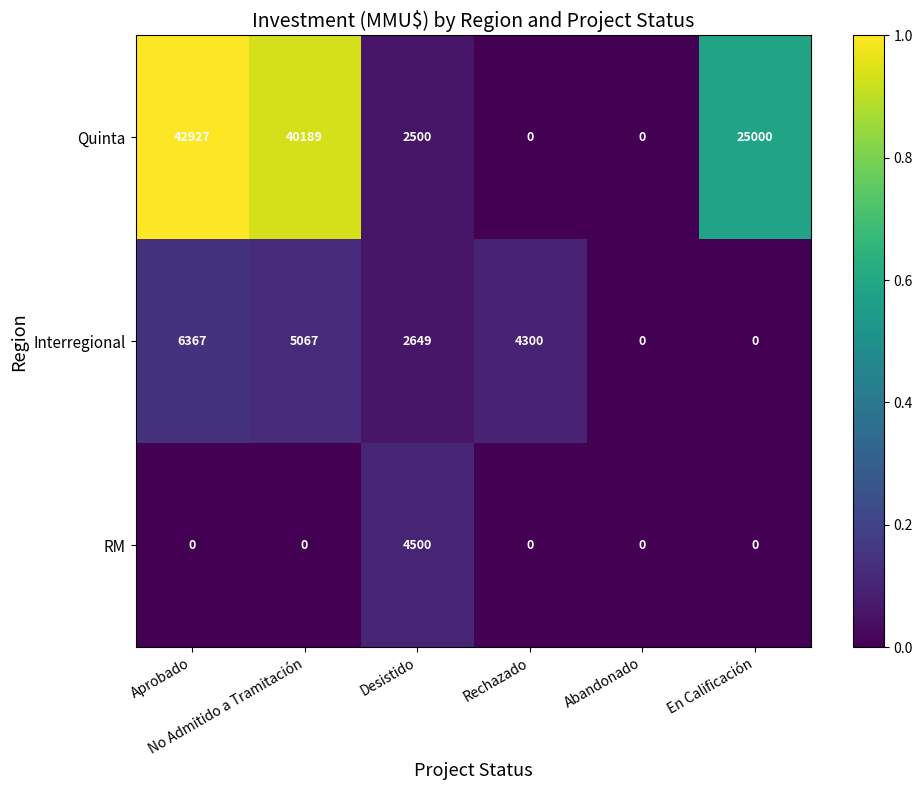

At how many categories does at least one series exceed 5733?

3